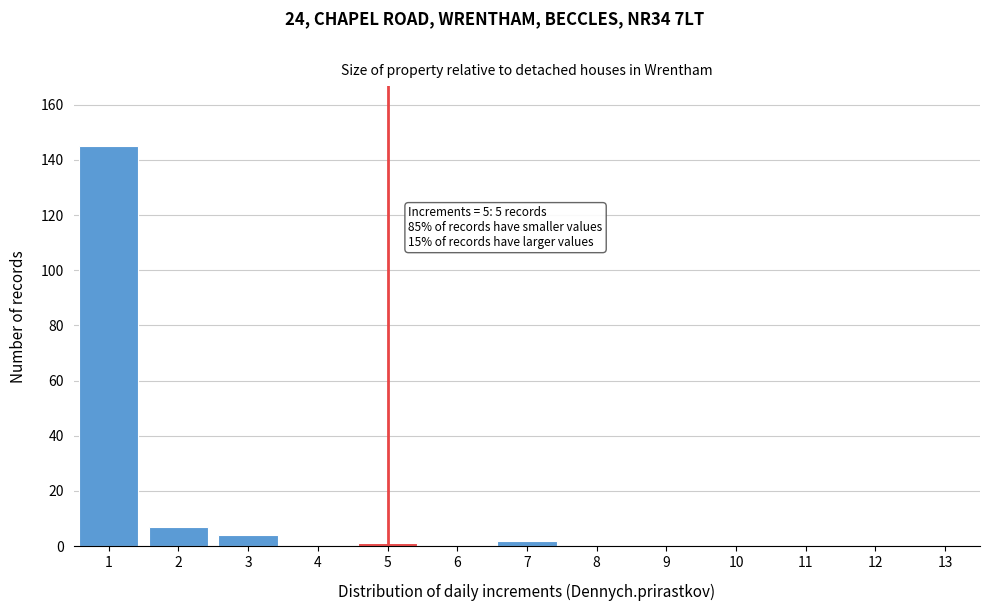

Reading left to right, list all the values displayed in this chart.

1=145	2=7	3=4	4=0	5=1	6=0	7=2	8=0	9=0	10=0	11=0	12=0	13=0